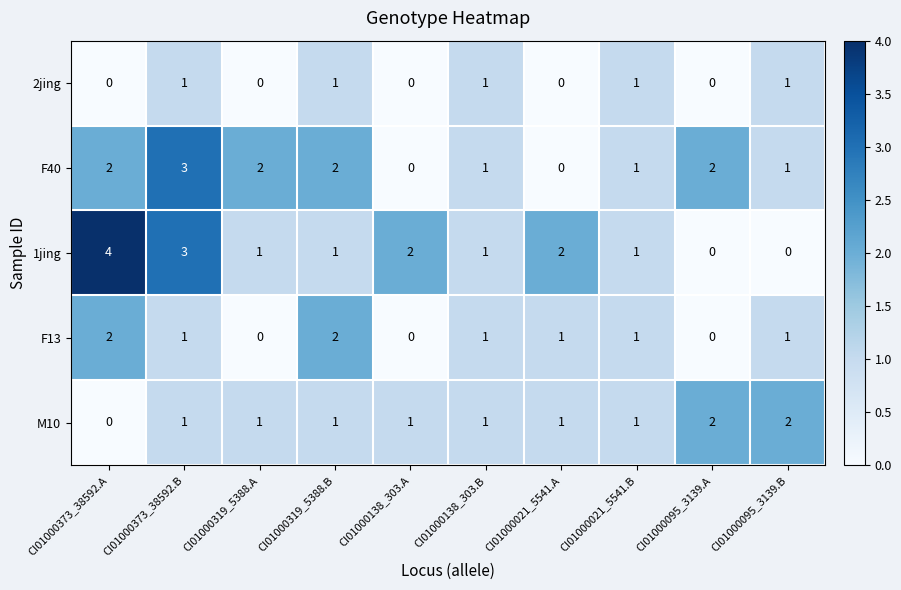

What is the greatest value displayed?

4